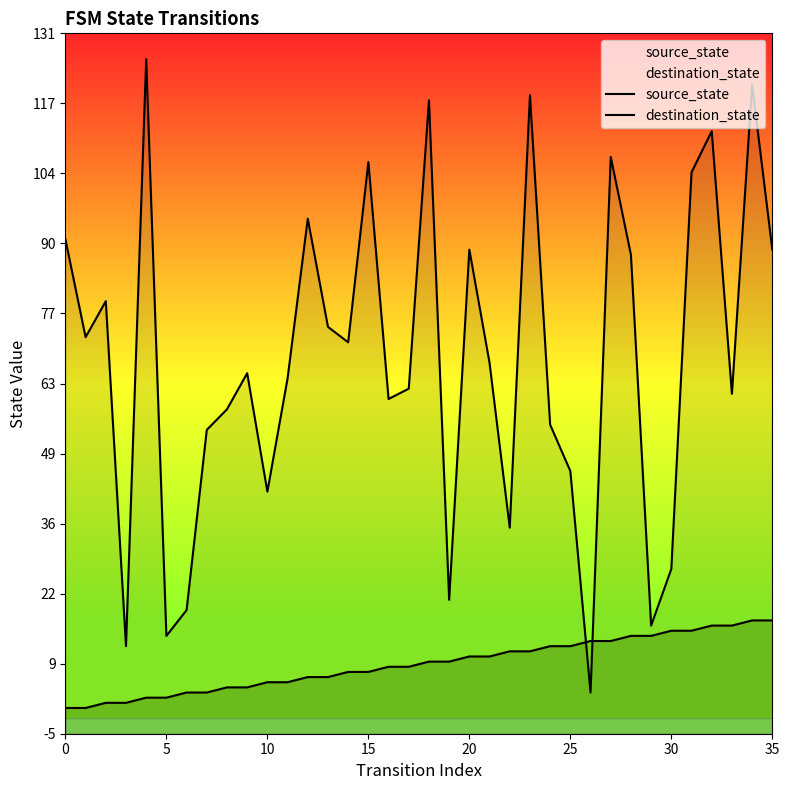

At how many categories does at least one series exceed 66?

18